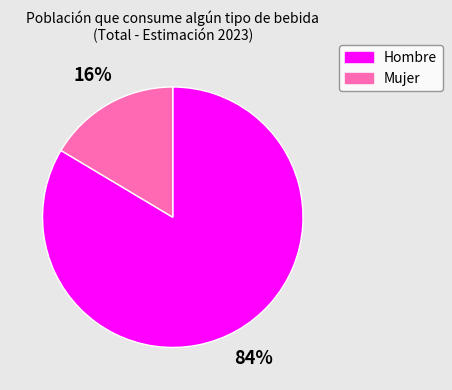

Count the number of slices in the pie.

2